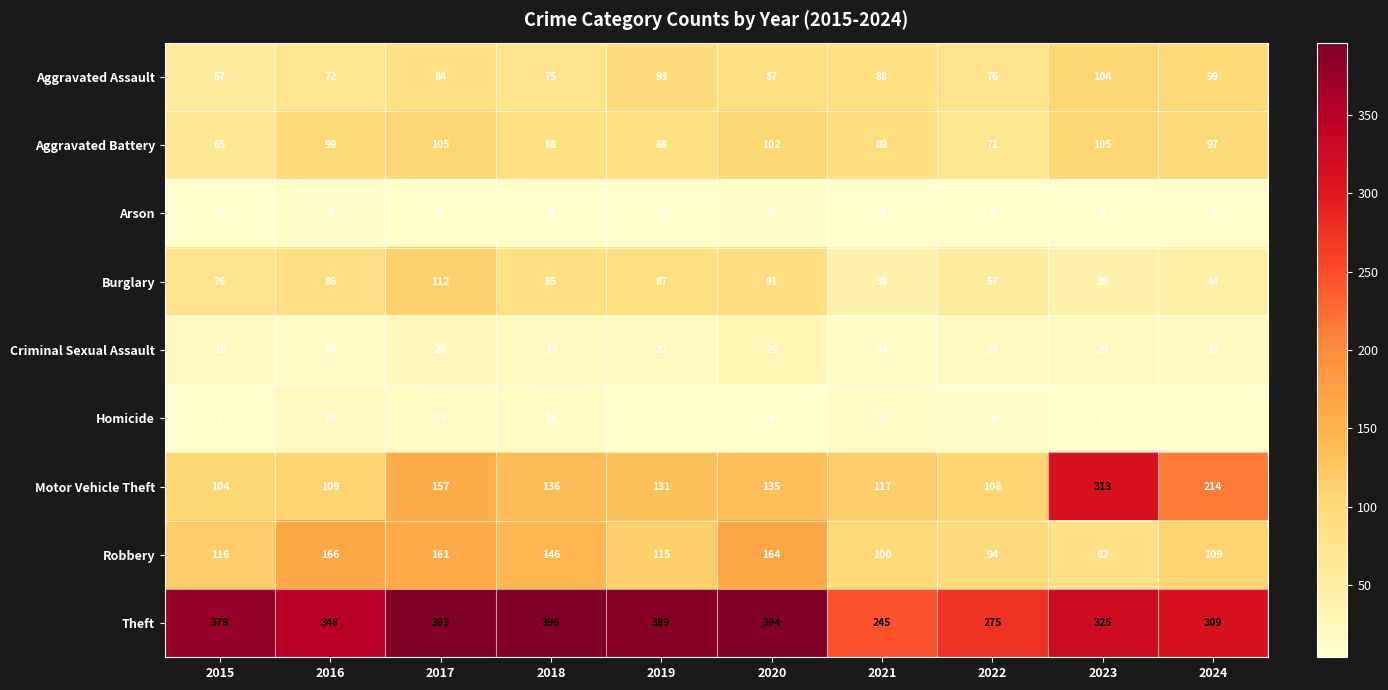

Rank the series by their maximum value, from highest to lowest.

Theft, Motor Vehicle Theft, Robbery, Burglary, Aggravated Battery, Aggravated Assault, Criminal Sexual Assault, Homicide, Arson